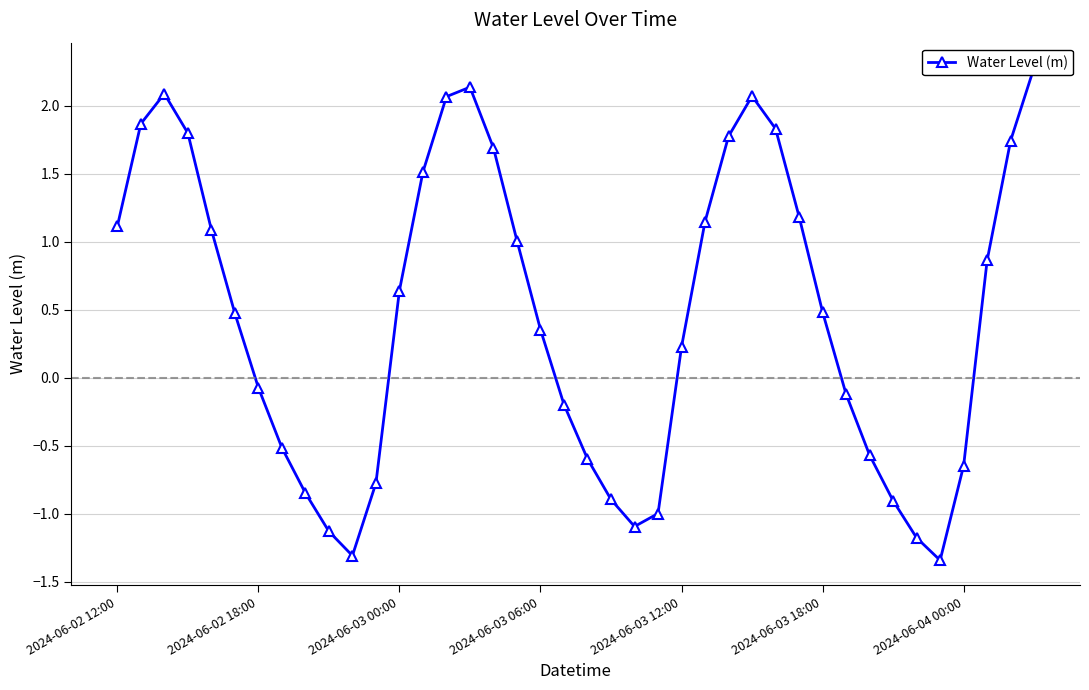

How many data points does each series have?

40